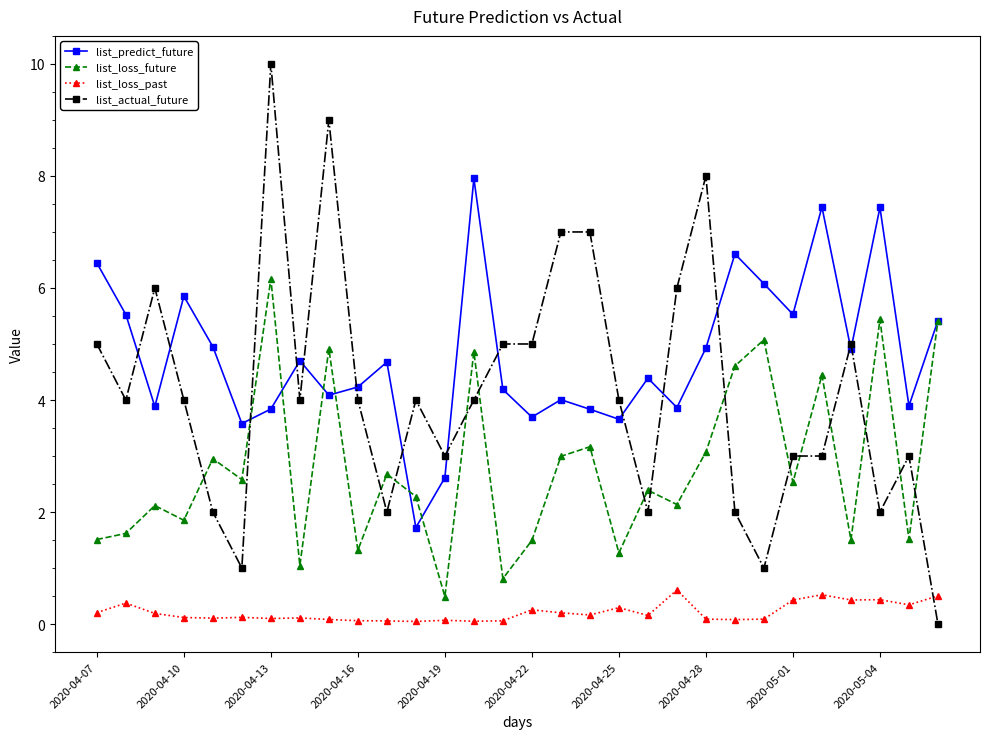

Rank the series by their maximum value, from lowest to highest.

list_loss_past, list_loss_future, list_predict_future, list_actual_future